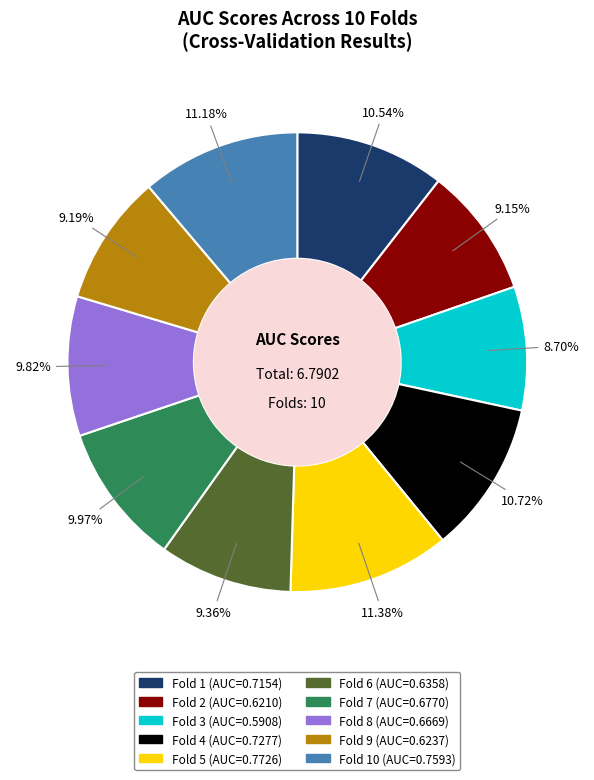

Is there a majority slice in this chart?

No